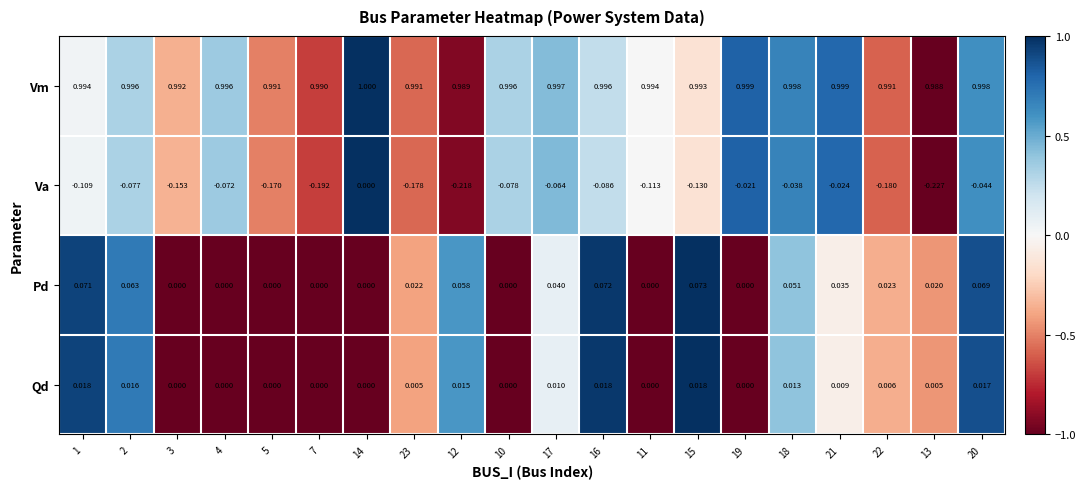

Which series changed the most between 1 and 14?

Va